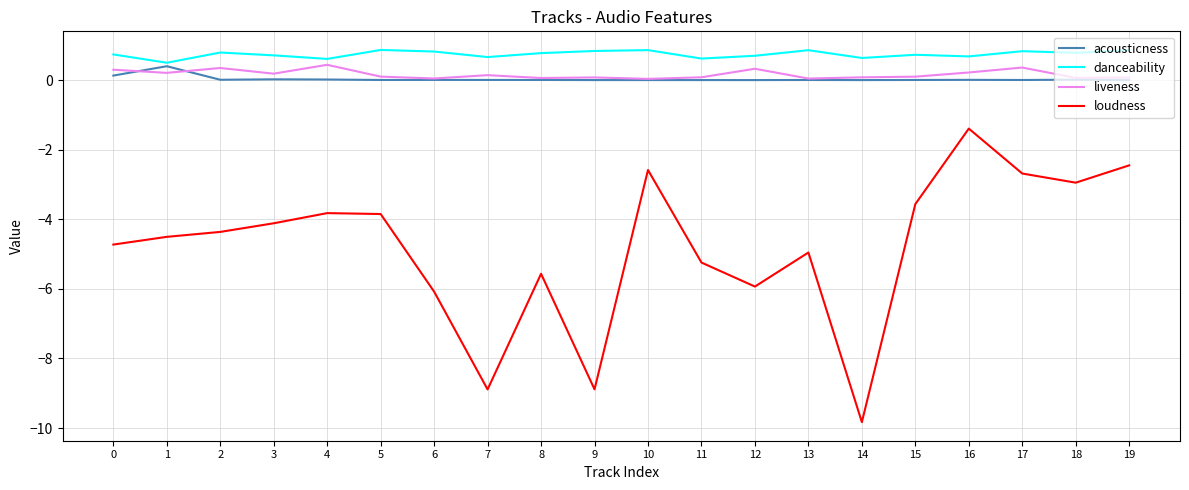

Which series has the largest total across all categories?

danceability